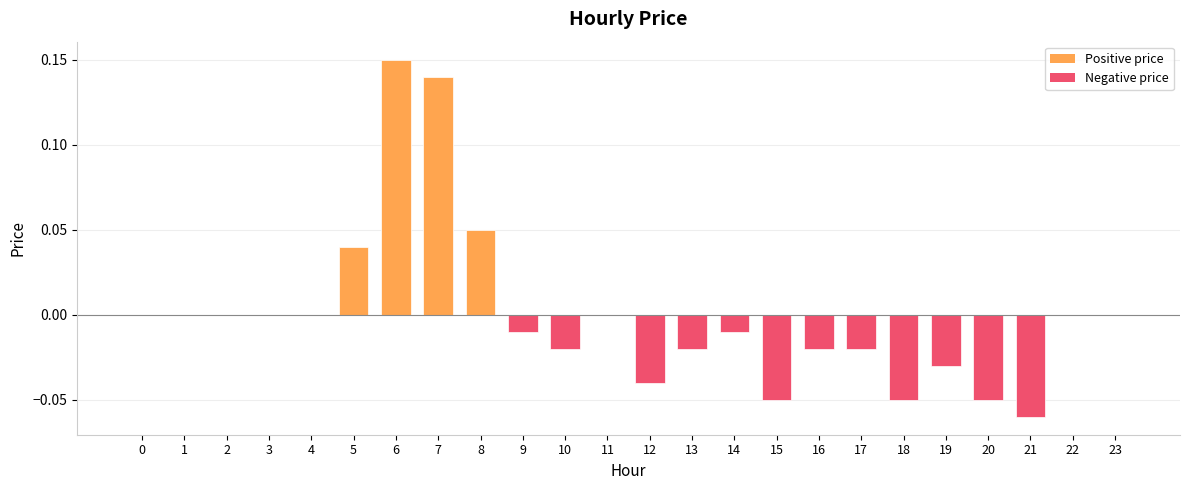

Is it true that the value at 3 is 0.0?

True